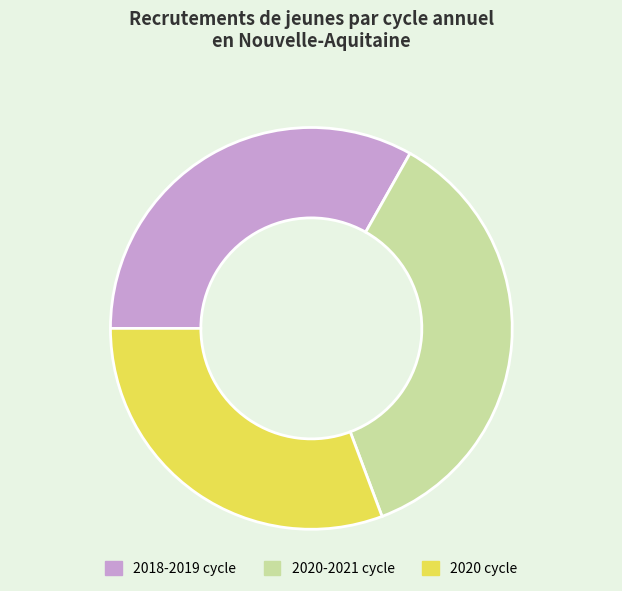

How many segments does this pie chart have?

3